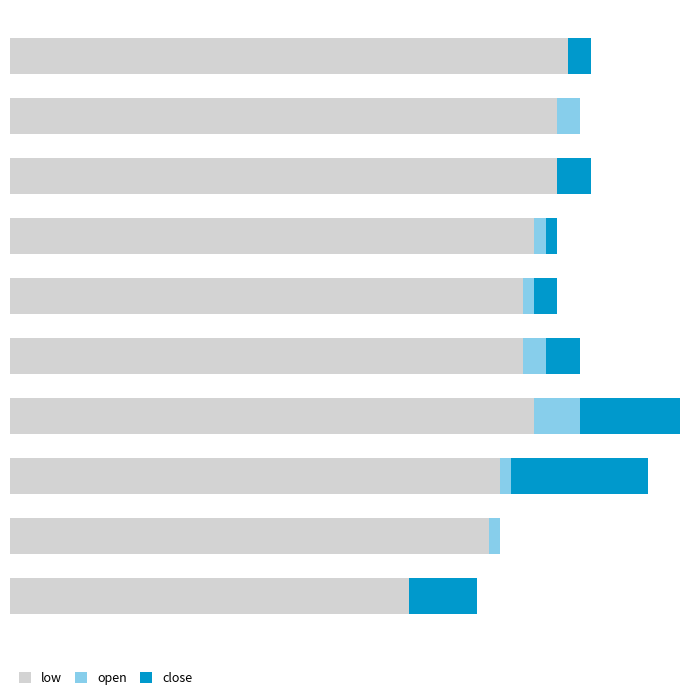

At how many categories does at least one series exceed 0?

10